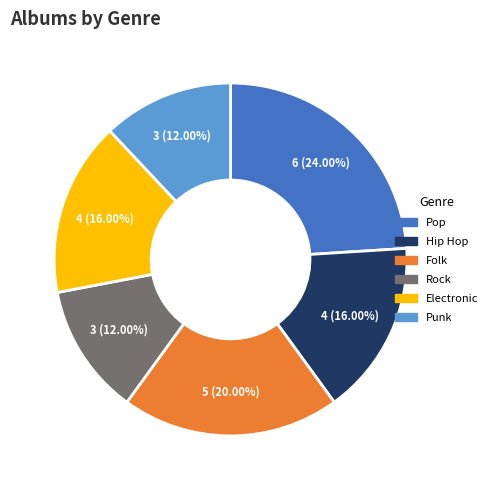

How many slices are in this pie chart?

6